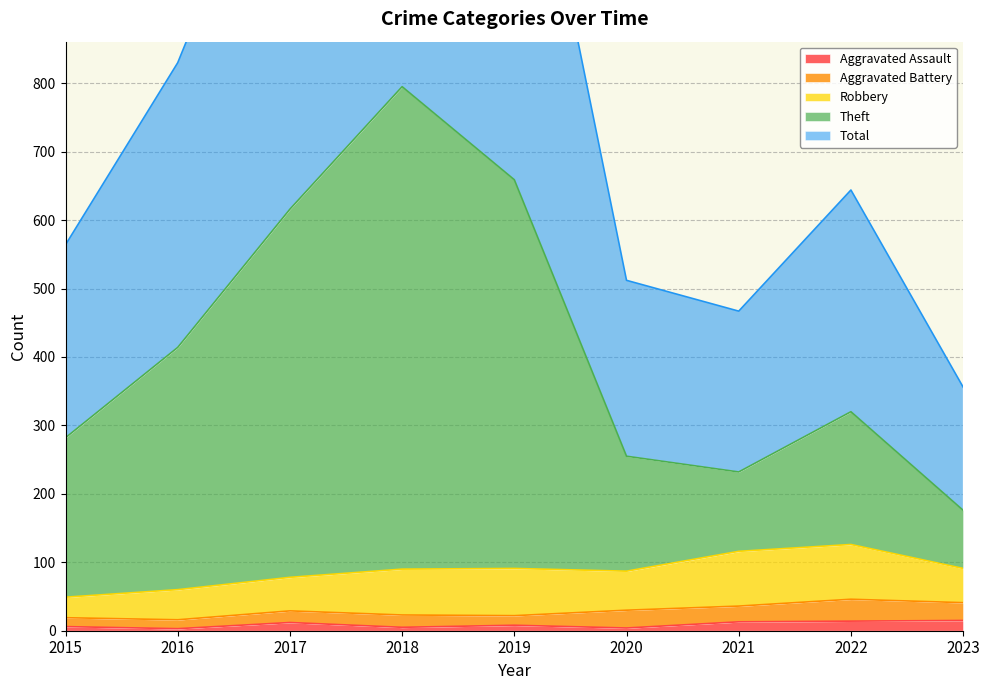

Rank the categories by Aggravated Assault value from highest to lowest.

2023, 2022, 2021, 2017, 2019, 2015, 2018, 2020, 2016